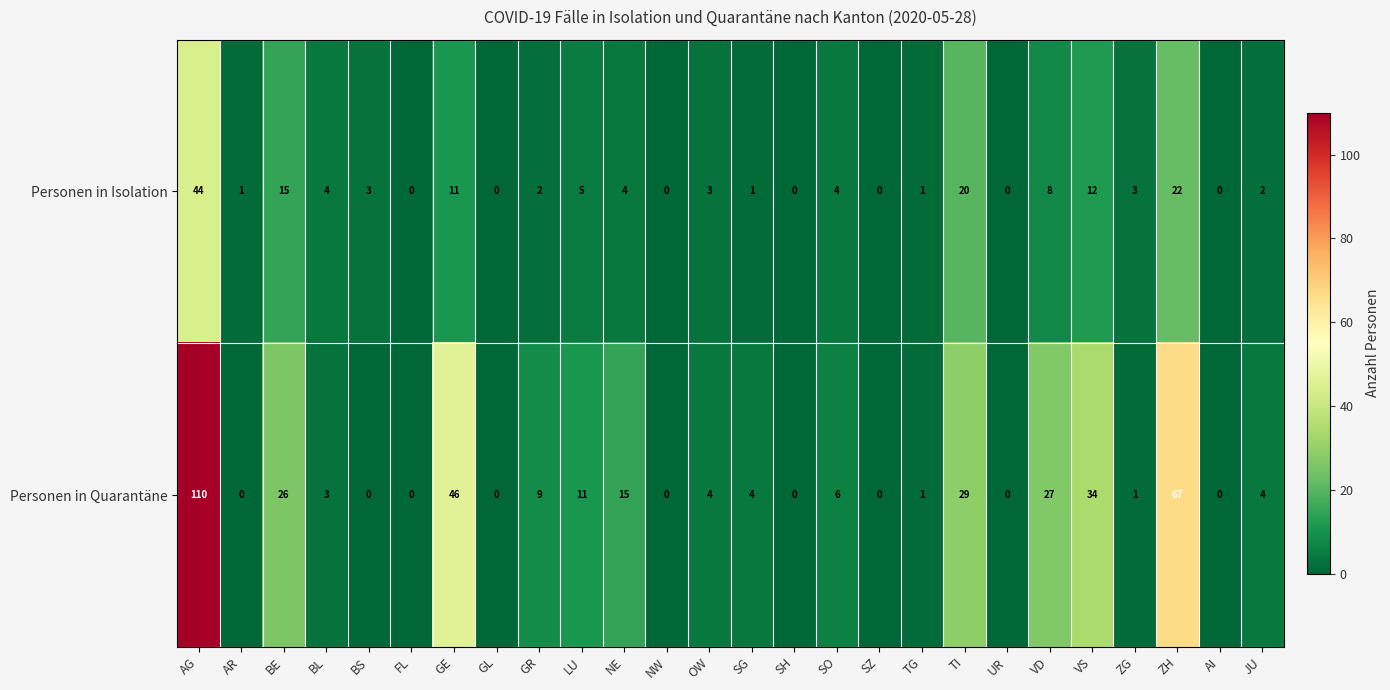

What is the sum of all Personen in Isolation values?

165